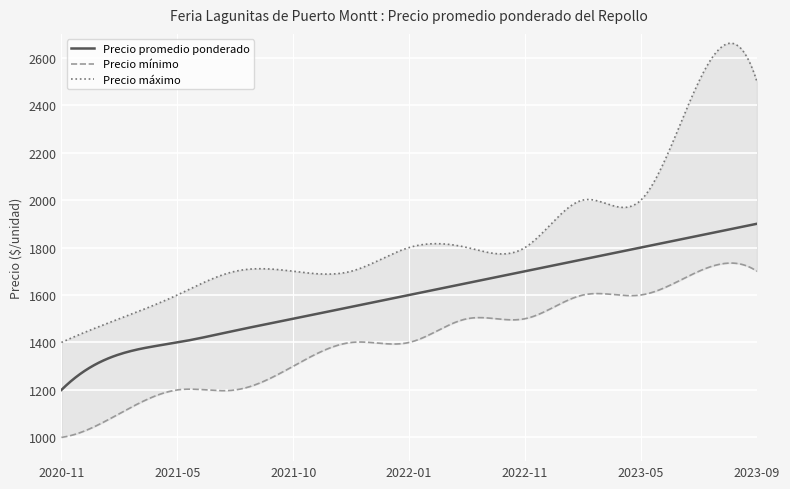

What is the difference between the highest and lowest values at 2023-07?

800